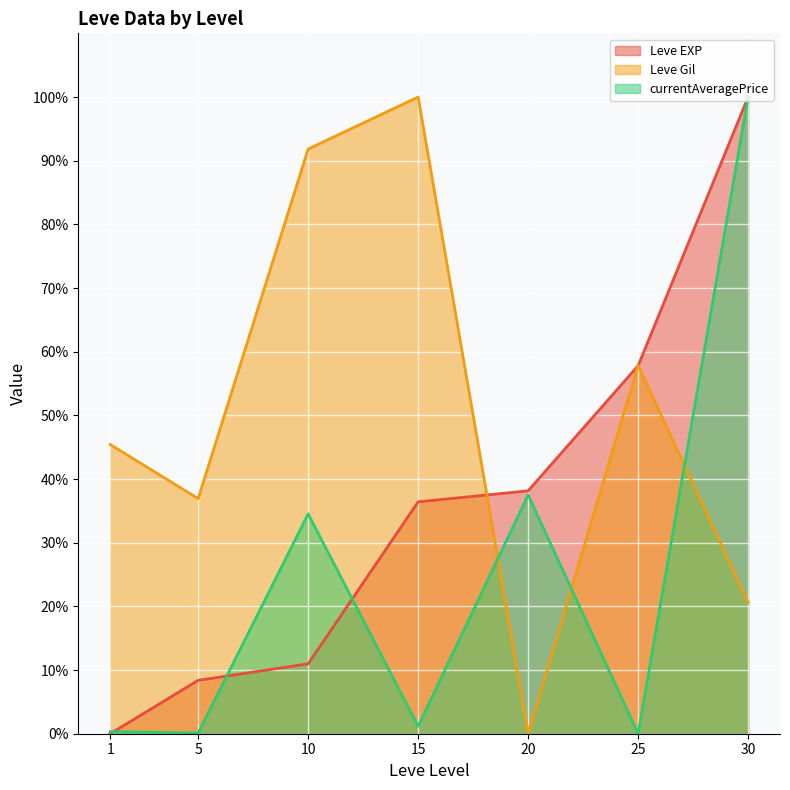

Between 5 and 20, which series saw the biggest shift?

currentAveragePrice (line)